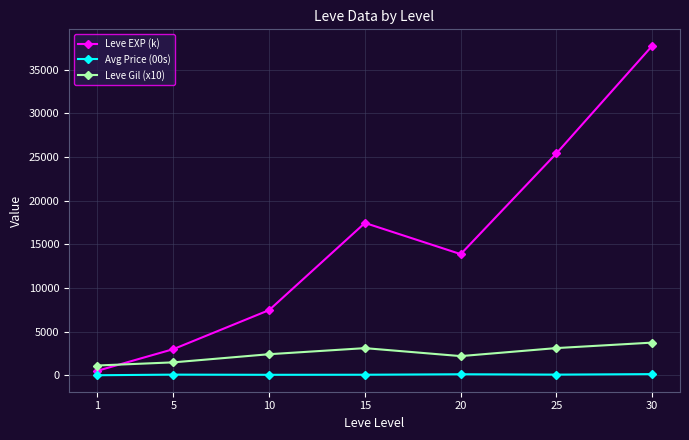

What is the approximate value of Leve Gil (x10) at 5?

1493.3